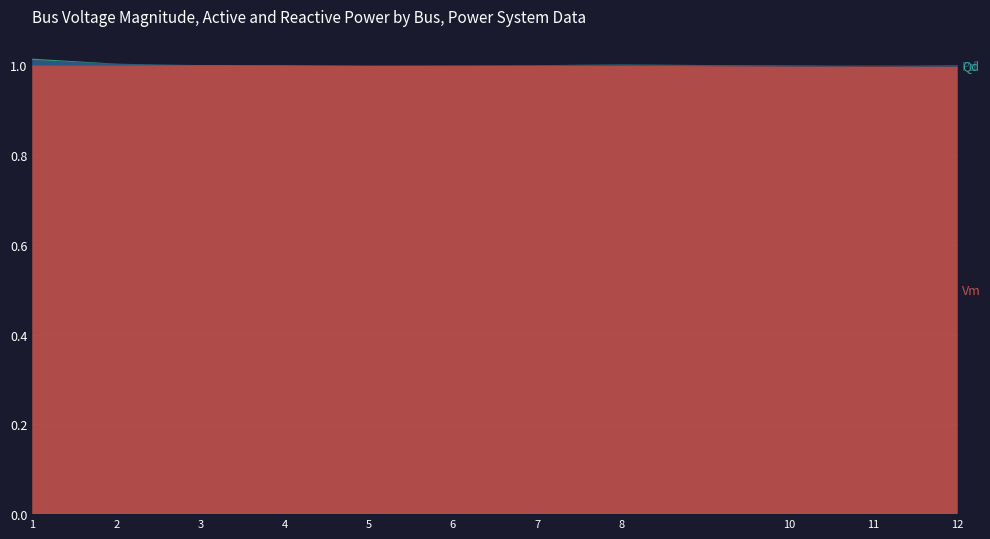

Reading right to left, transcribe all the data shown in this chart.

Vm: 12=1.0	11=1.0	10=1.0	8=1.0	7=1.0	6=1.0	5=1.0	4=1.0	3=1.0	2=1.0	1=1.0
Pd: 12=0.0	11=0.0	10=0.0	8=0.0	7=0.0	6=0.0	5=0.0	4=0.0	3=0.0	2=0.0	1=0.0
Qd: 12=0.0	11=0.0	10=0.0	8=0.0	7=0.0	6=0.0	5=0.0	4=0.0	3=0.0	2=0.0	1=0.0